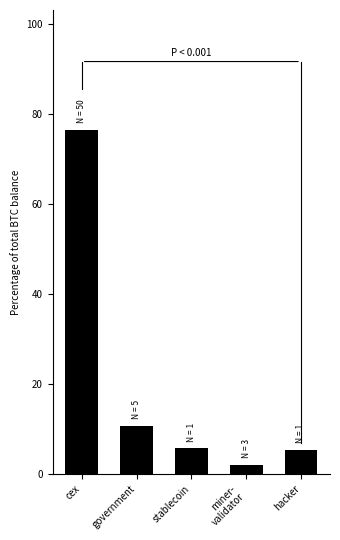

Is it true that the value at miner-
validator is 2.1?

True